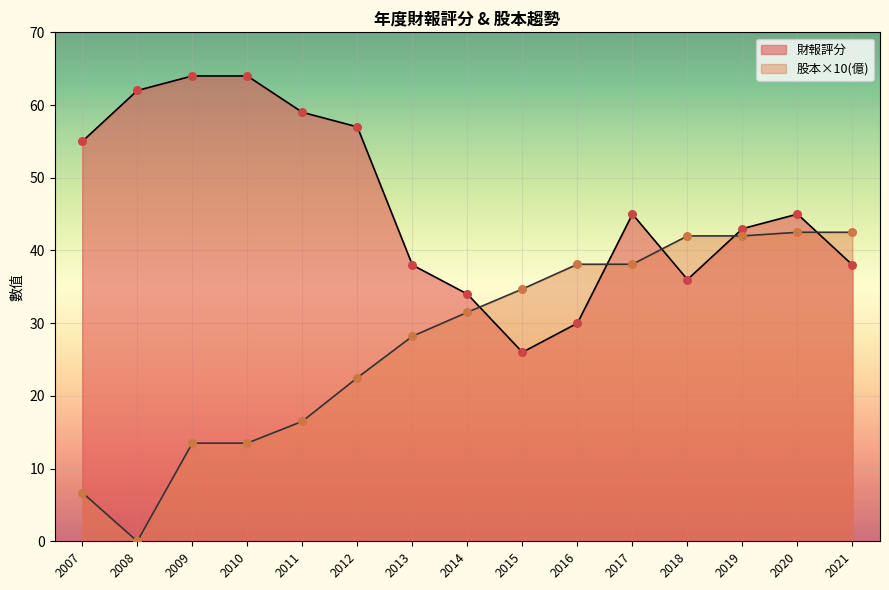

What are all the series names shown in the legend?

財報評分, 股本×10(億)